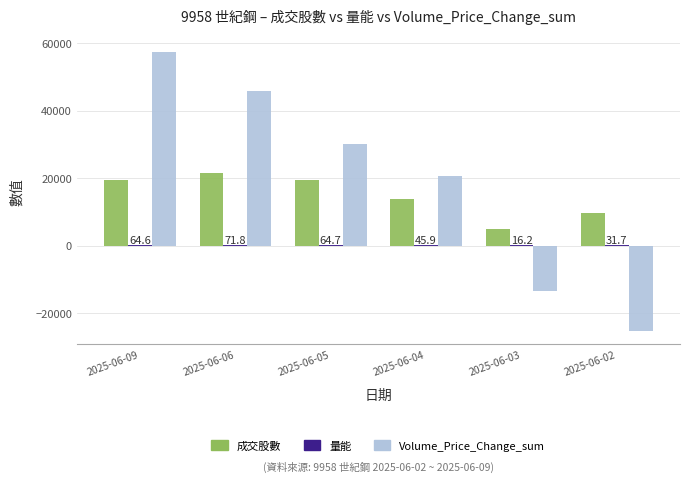

What is the sum of all Volume_Price_Change_sum values?

114963.9